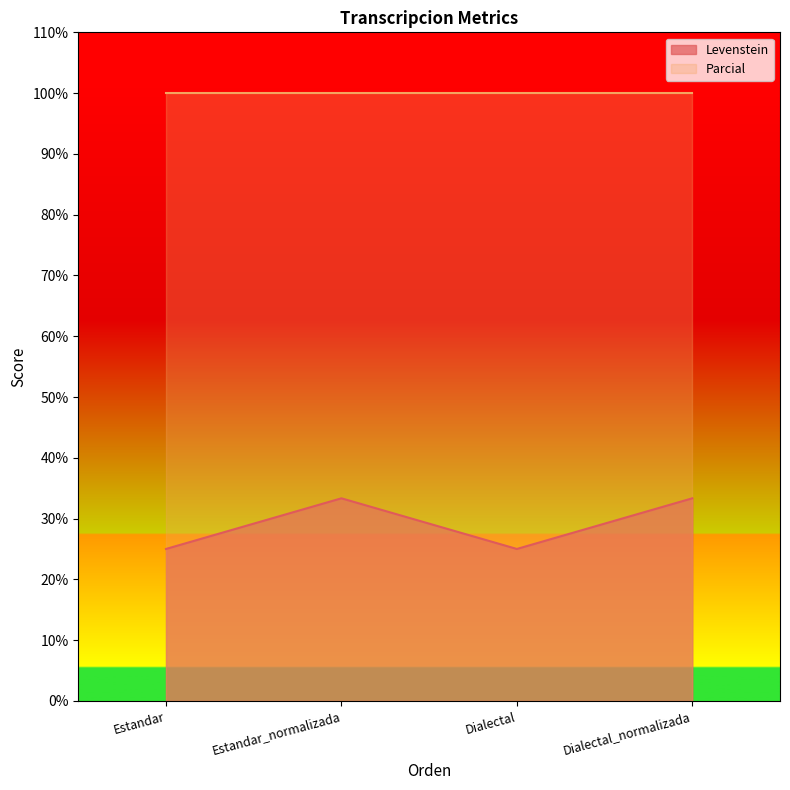

Rank the categories by value from highest to lowest.

Estandar_normalizada, Dialectal_normalizada, Estandar, Dialectal